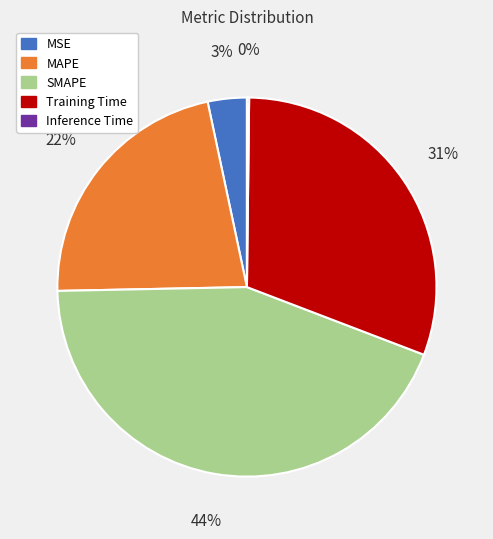

Which category has the biggest portion of the pie?

SMAPE